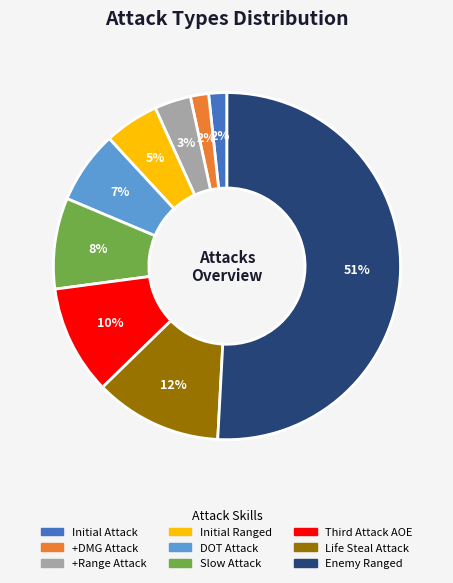

To the nearest percent, what is the average slice percentage?

11%